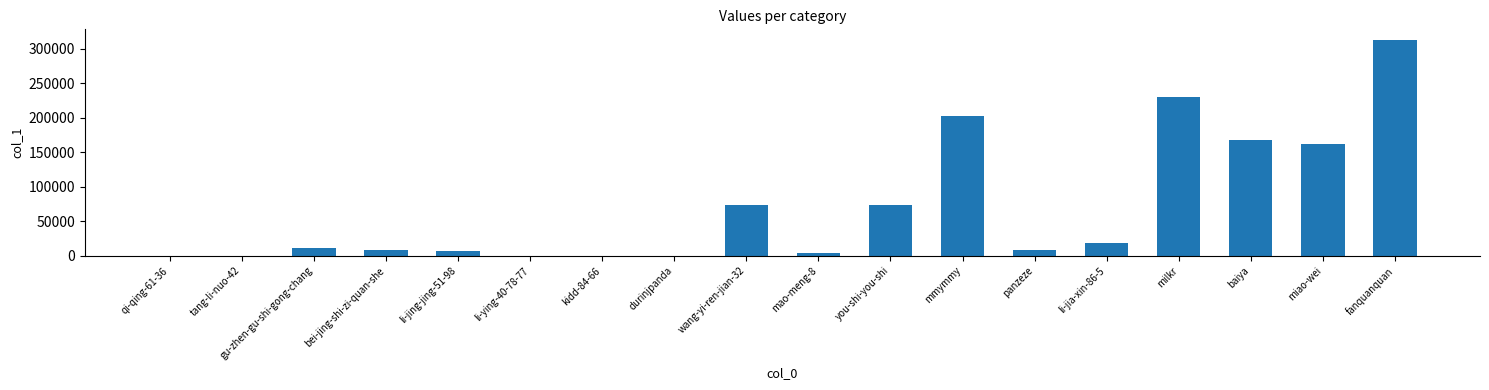

What is the greatest value displayed?

312649